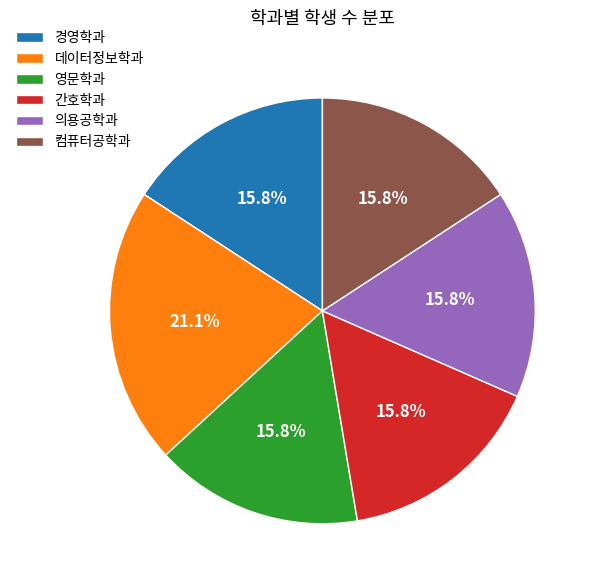

Which category has the biggest portion of the pie?

데이터정보학과